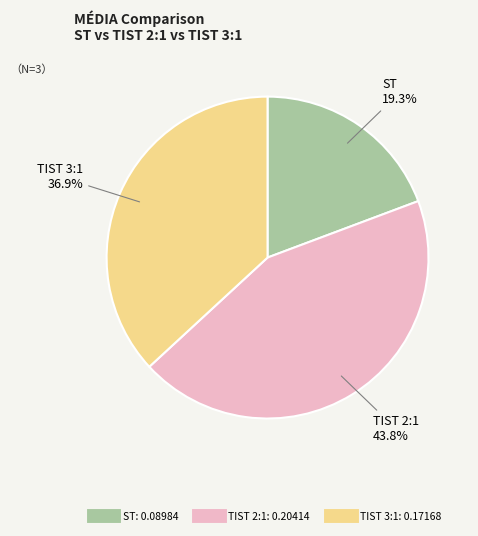

Which slice is the smallest?

ST